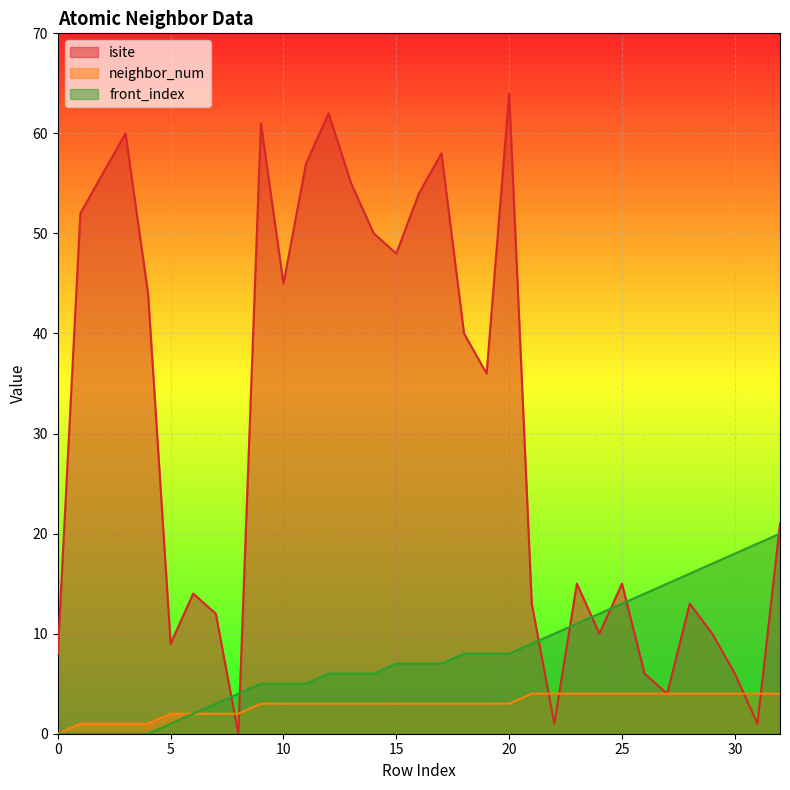

At how many categories does at least one series exceed 36?

15